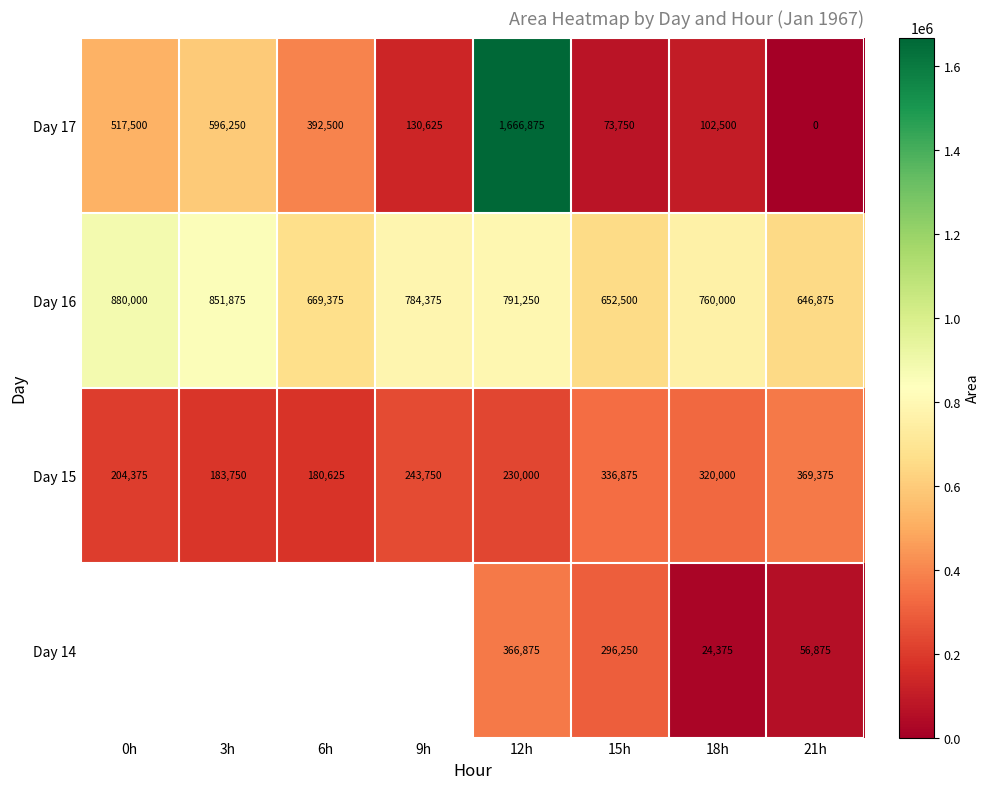

Between 15h and 0h, which is larger?

0h